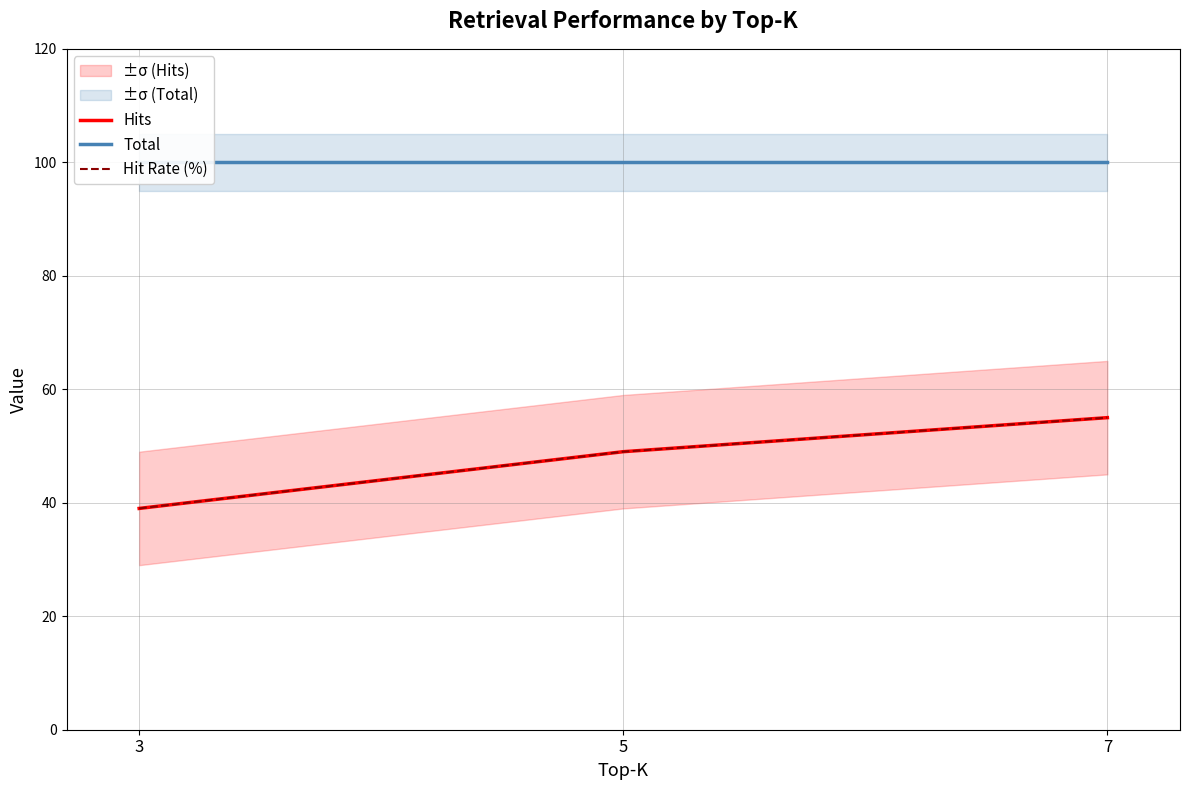

What is the value of the Hit Rate (%) point at the 2nd from the left?

49